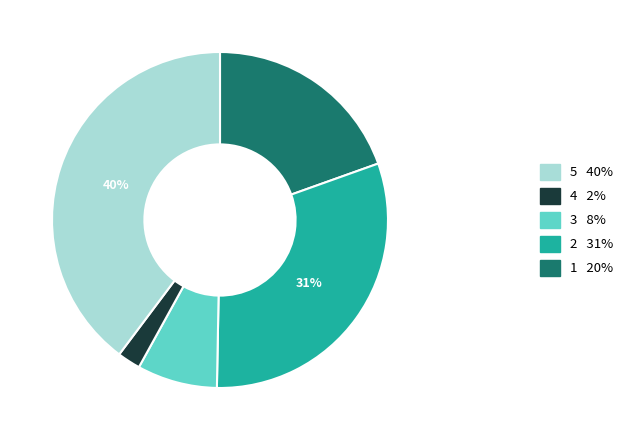

To the nearest percent, what is the difference between the largest and smallest slice percentages?

38%